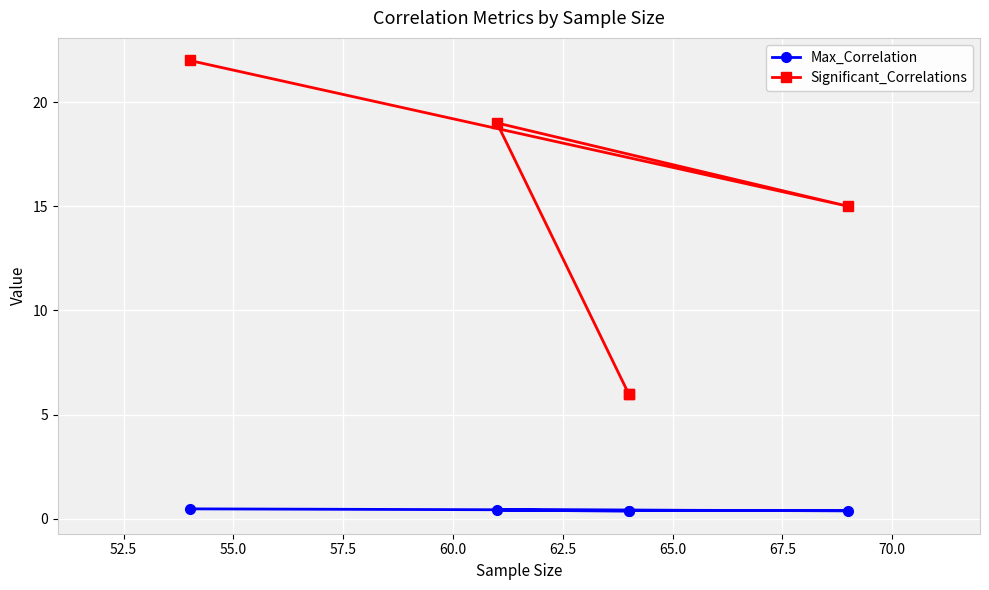

What are all the series names shown in the legend?

Max_Correlation, Significant_Correlations